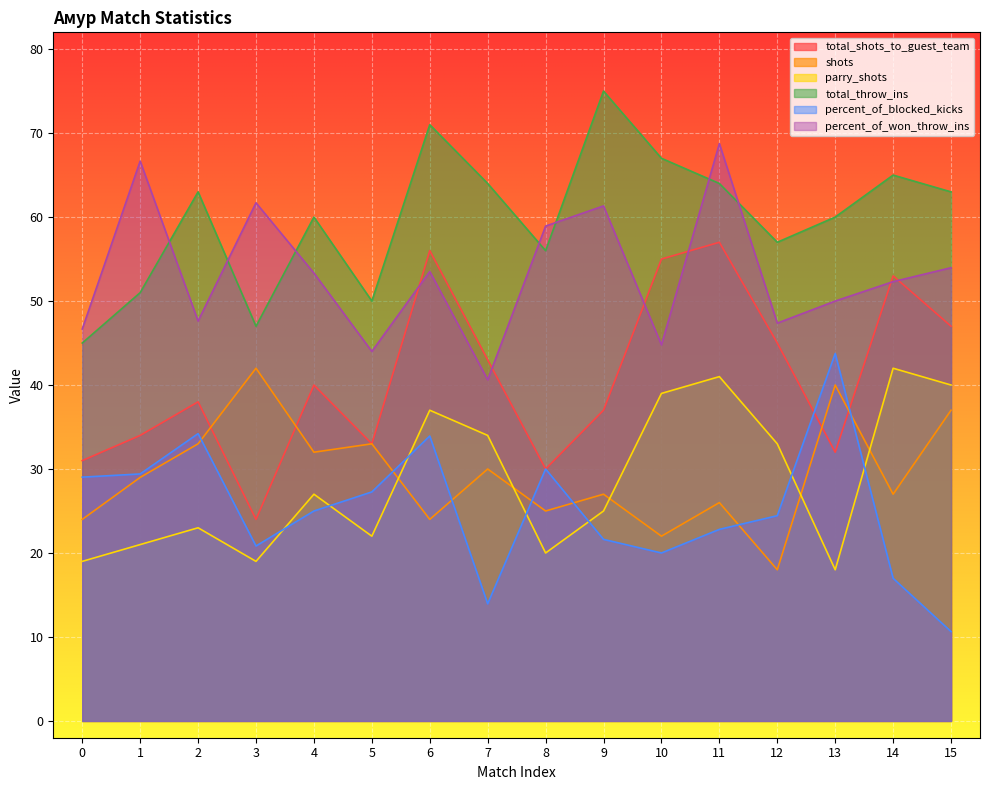

What is the average value of the total_shots_to_guest_team series?

40.9